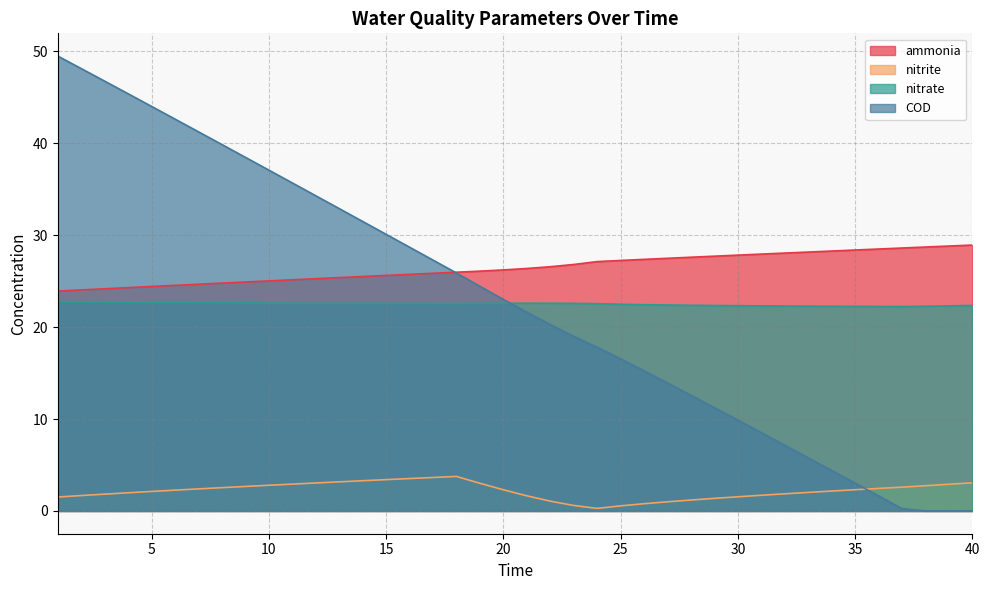

True or false: ammonia and nitrate cross at least once.

False